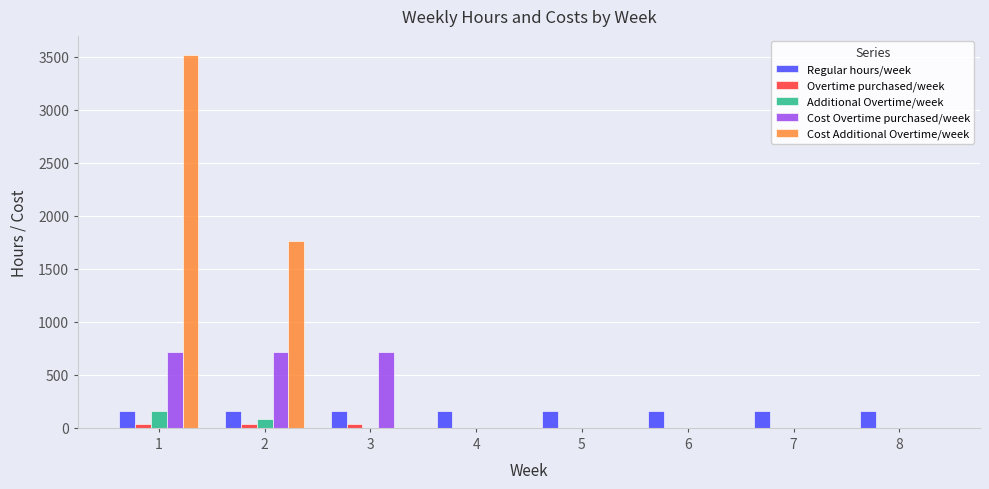

Which series changed the most between 2 and 5?

Cost Additional Overtime/week